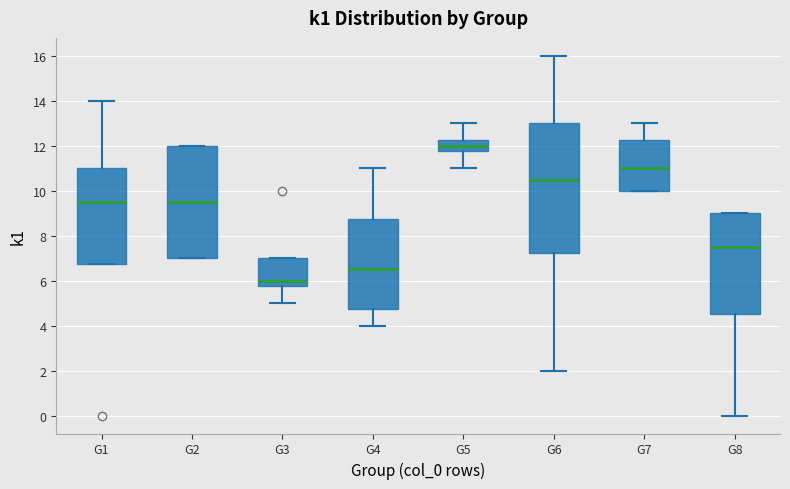

Comparing the boxes themselves (not the whiskers), which one is the tallest?

G6